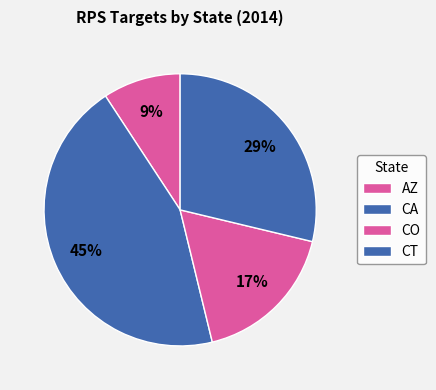

Which slice is the smallest?

AZ